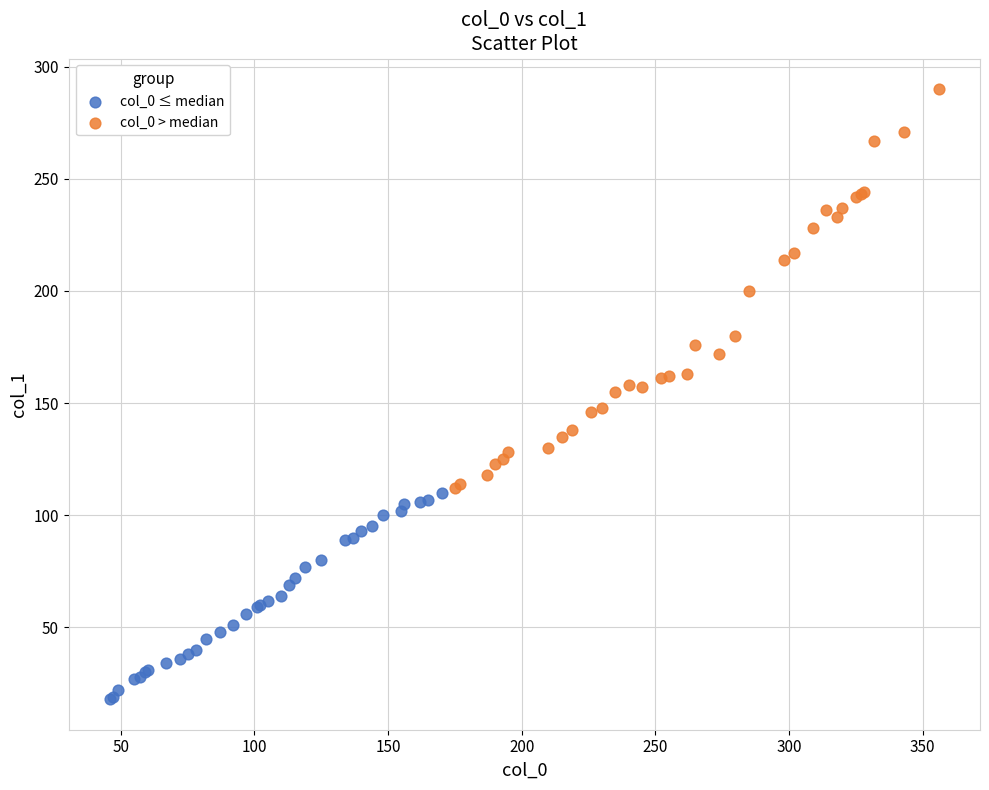

Which series reaches the minimum Y coordinate?

col_0 ≤ median